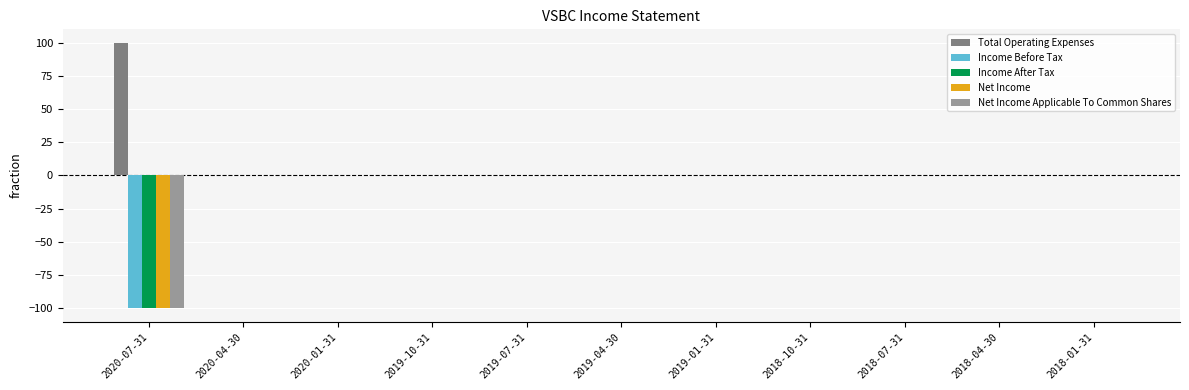

Which series has the largest total across all categories?

Total Operating Expenses